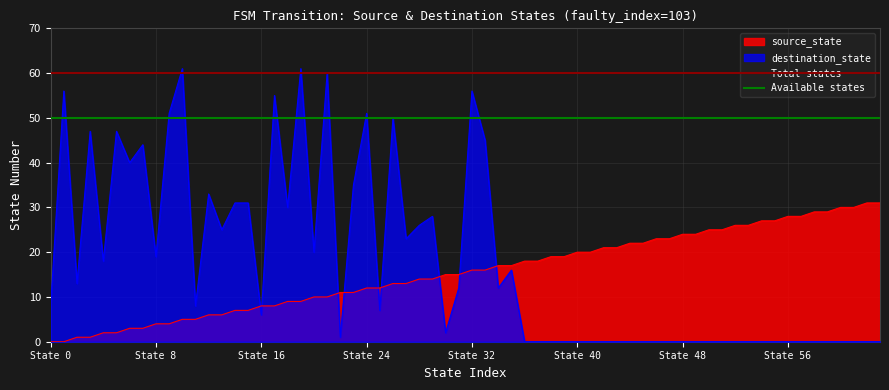

Which series ends up on top after the final intersection of source_state and destination_state?

source_state